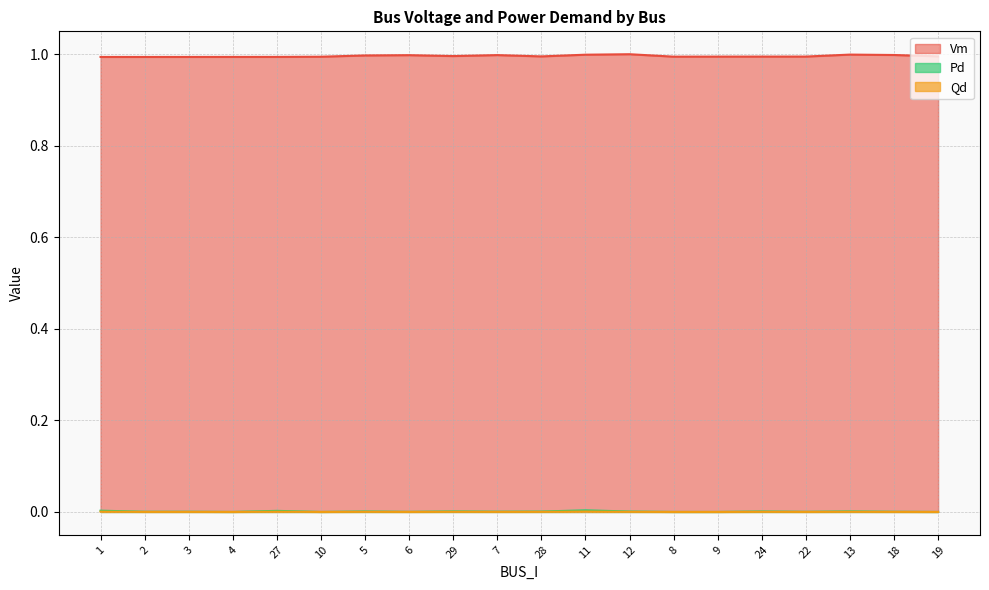

Does the chart display data point markers on the line(s)?

No